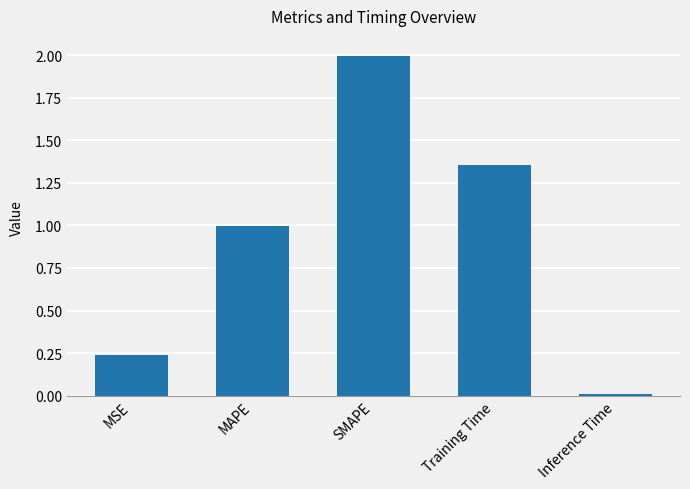

What is the difference between the second highest and minimum values?

1.3